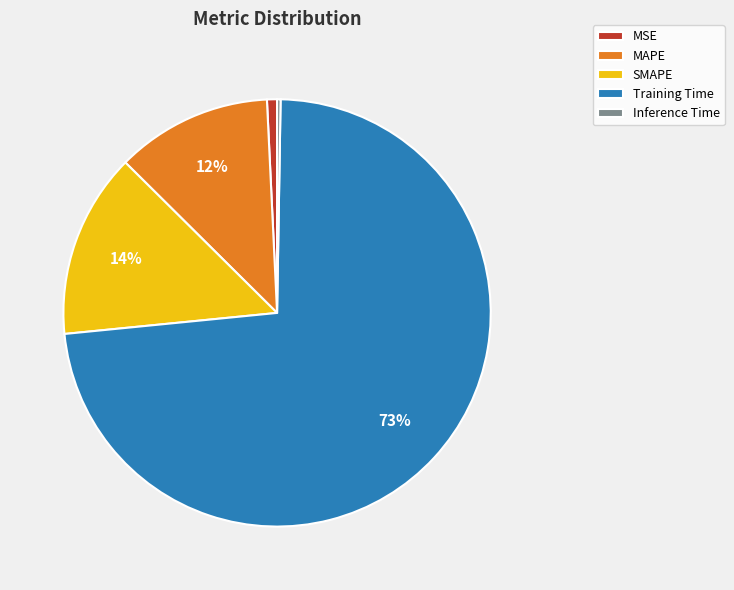

Which category has the biggest portion of the pie?

Training Time